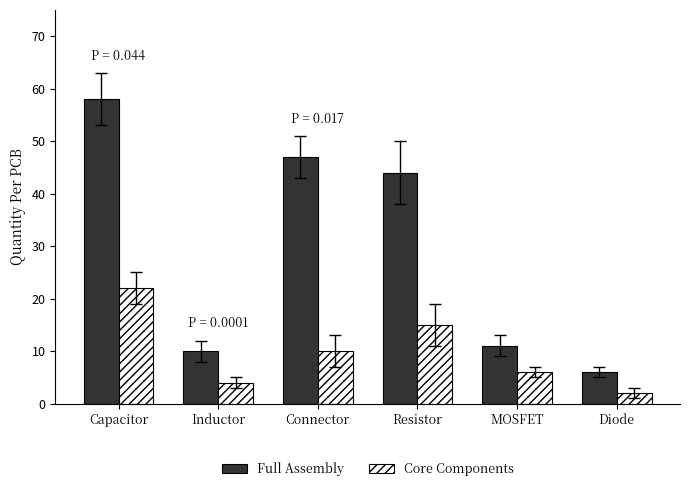

At which label is Full Assembly closest to 32?

Resistor